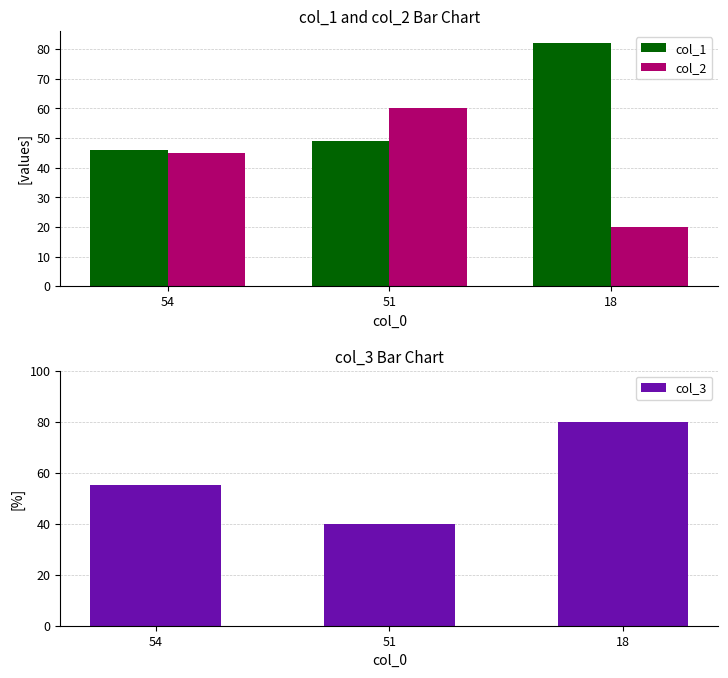

What is the sum of all col_1 values?

177